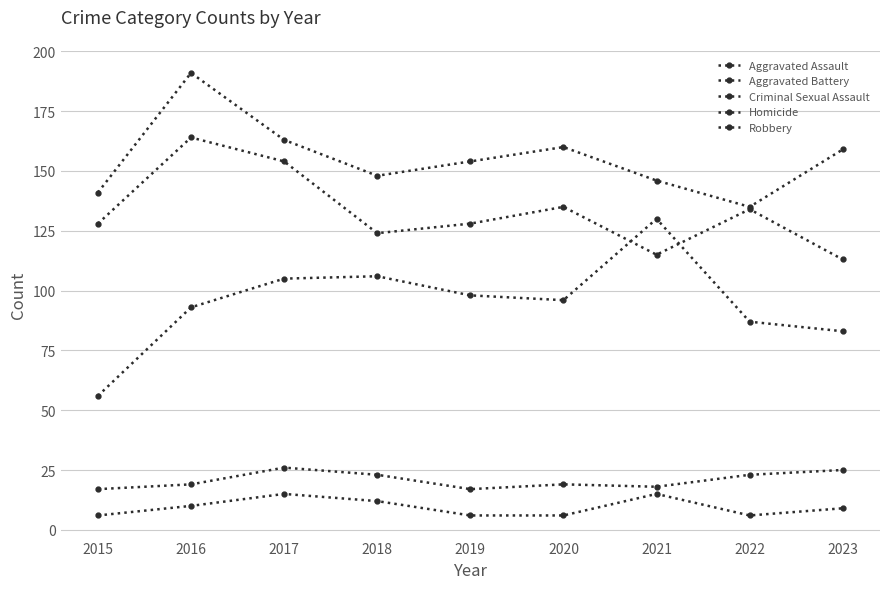

The Aggravated Battery series shows 163 at 2017. True or false?

True